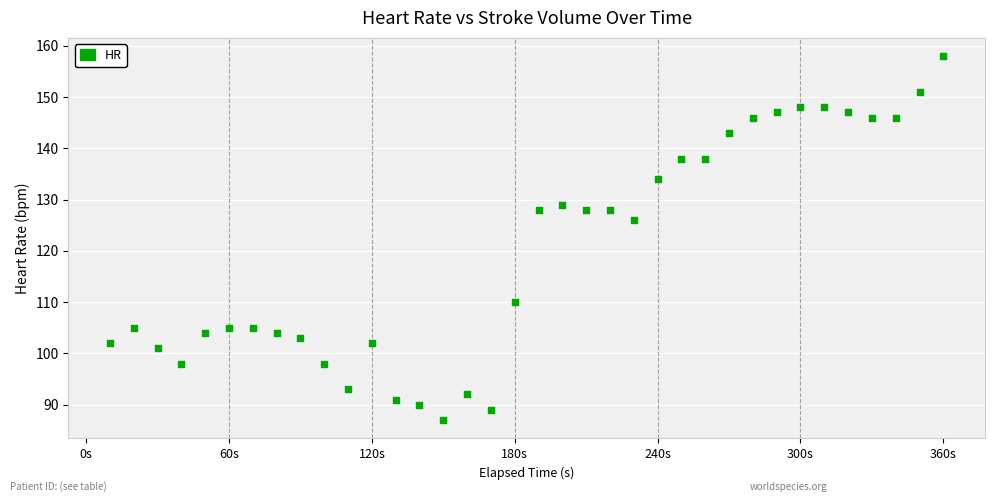

What is the range of X values (max minus min)?

350